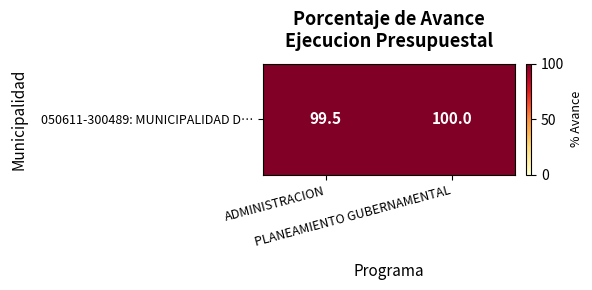

What is the greatest value displayed?

100.0